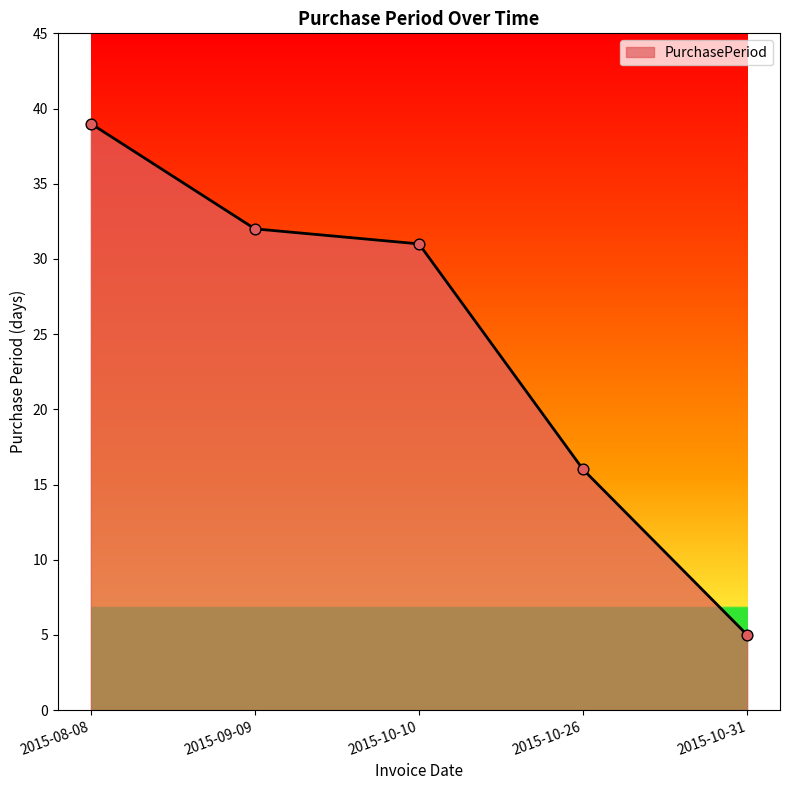

Which has a higher value, 2015-10-31 or 2015-10-26?

2015-10-26